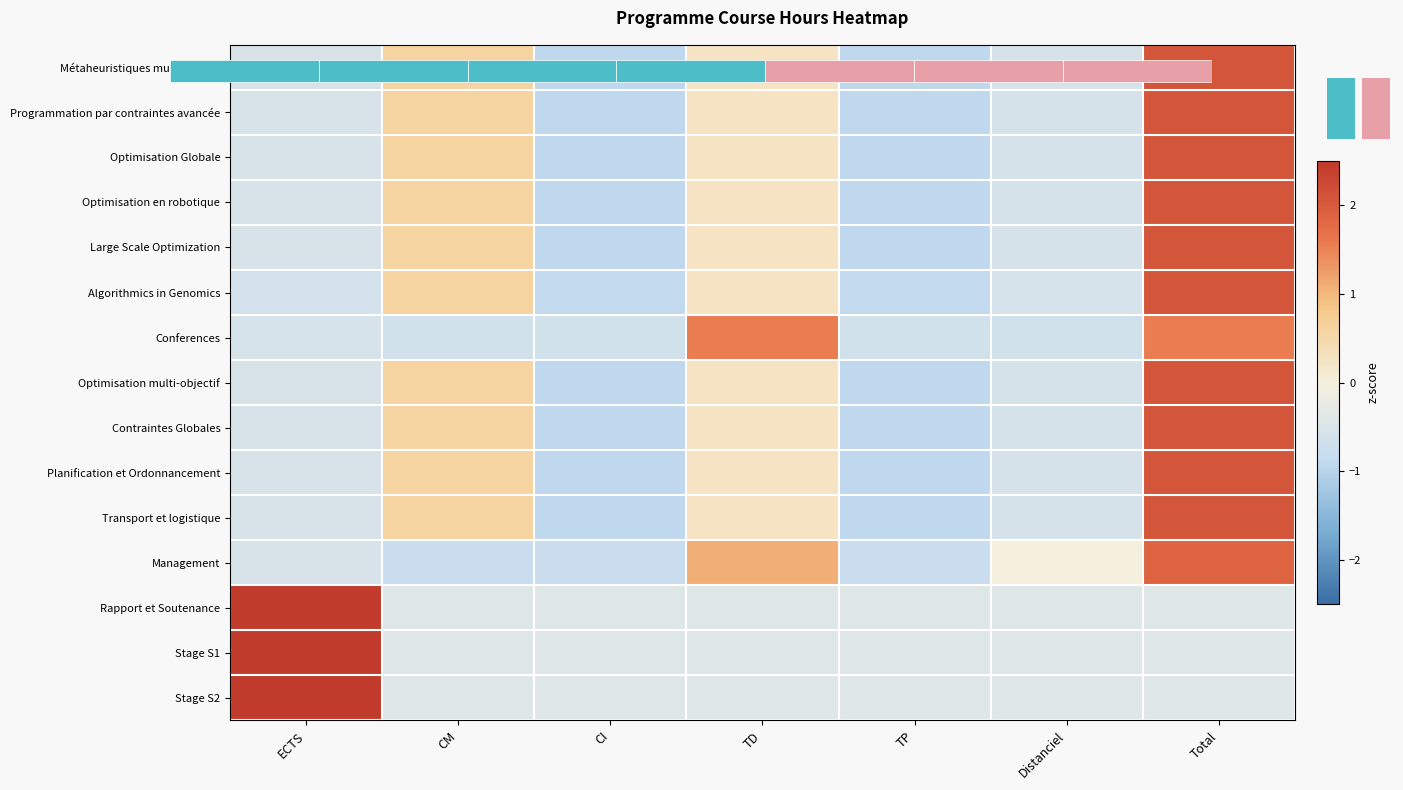

At TP, list the series in order from largest to smallest.

Rapport et Soutenance, Stage S1, Stage S2, Conferences, Management, Algorithmics in Genomics, Métaheuristiques multiobjectif, Programmation par contraintes avancée, Optimisation Globale, Optimisation en robotique, Large Scale Optimization, Optimisation multi-objectif, Contraintes Globales, Planification et Ordonnancement, Transport et logistique